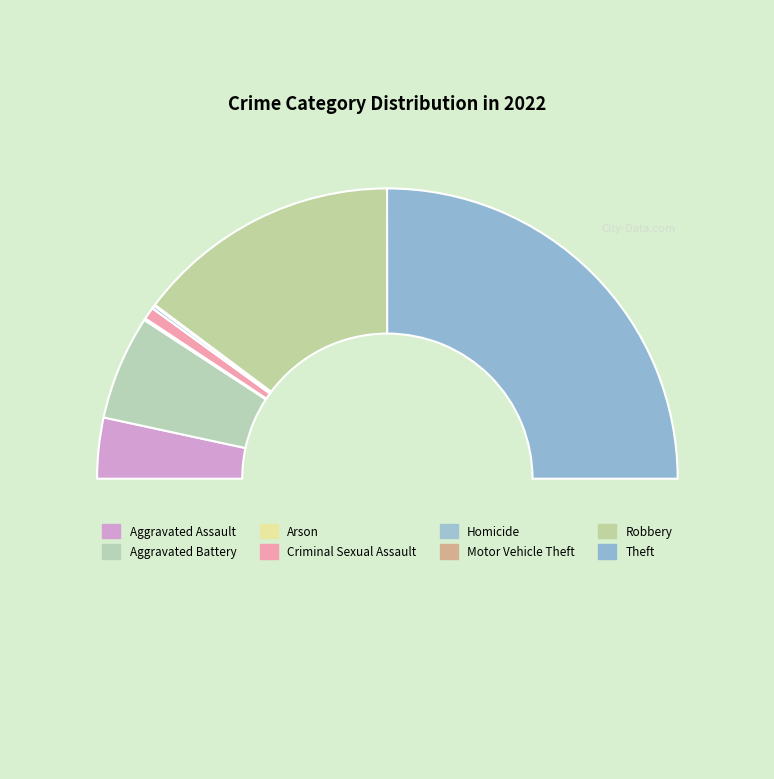

Which slice is the smallest?

Motor Vehicle Theft